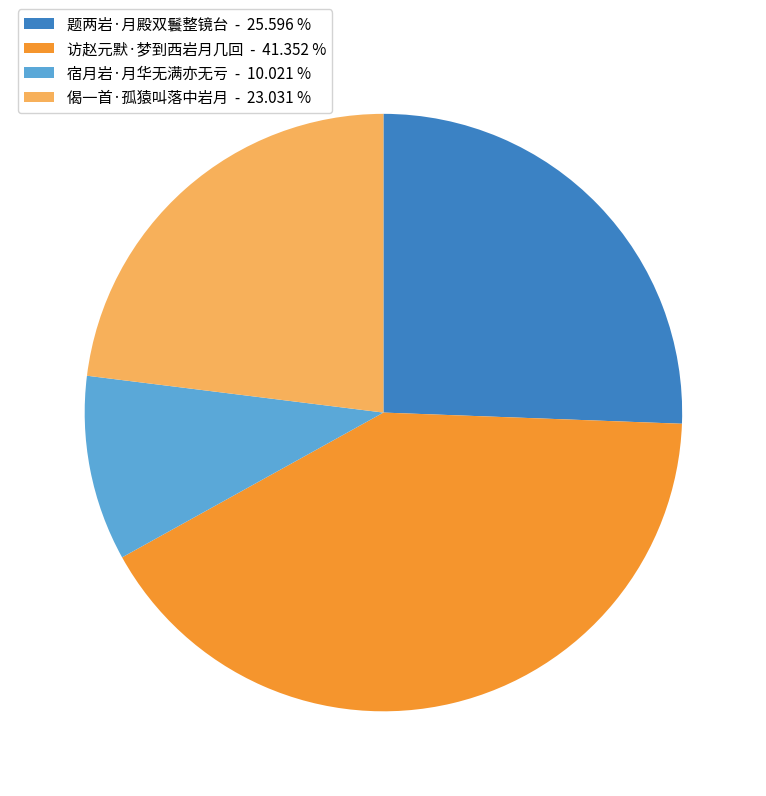

Count the number of slices in the pie.

4